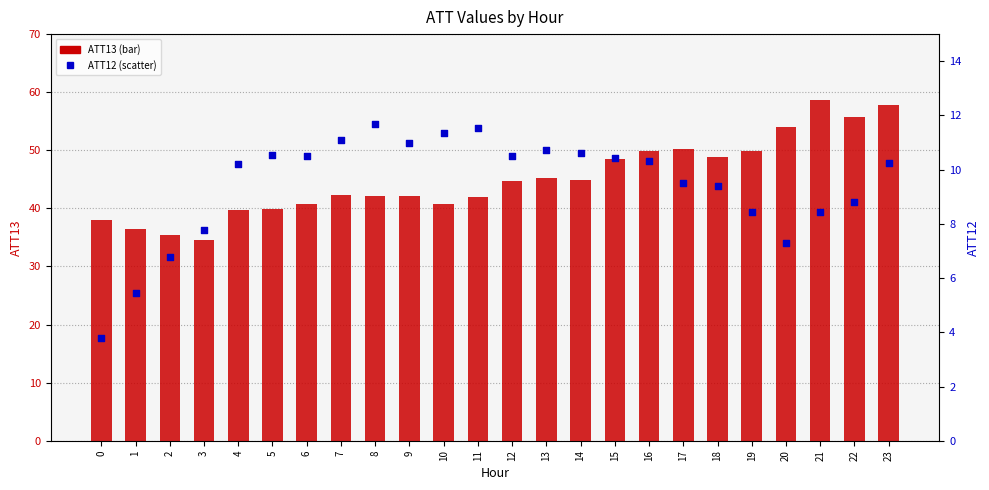

At how many categories does at least one series exceed 37?

21